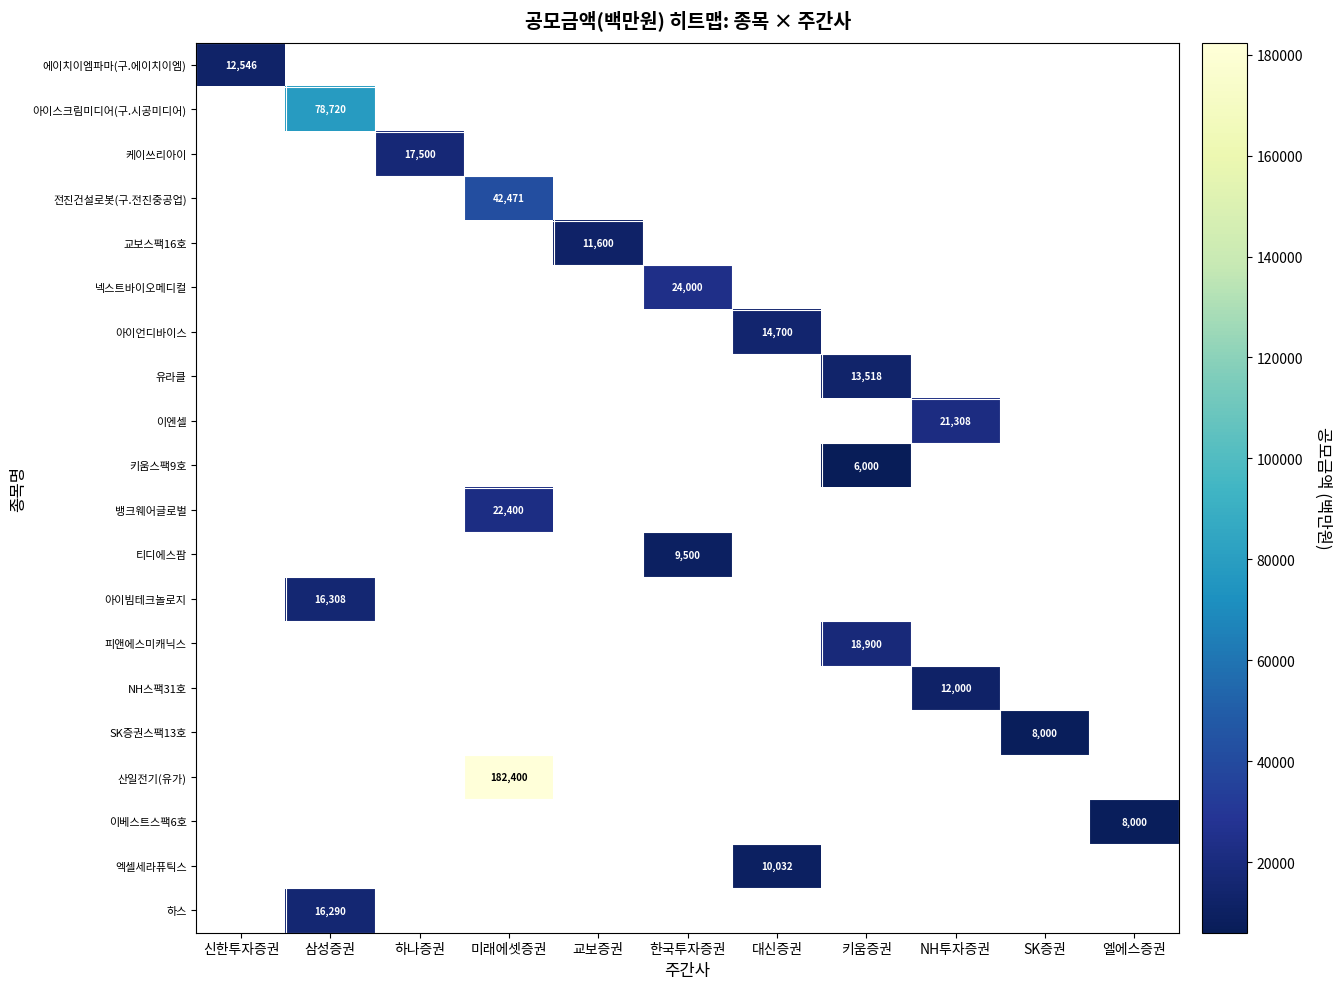

True or false: 아이빔테크놀로지 has a value of 27606 at 삼성증권.

False